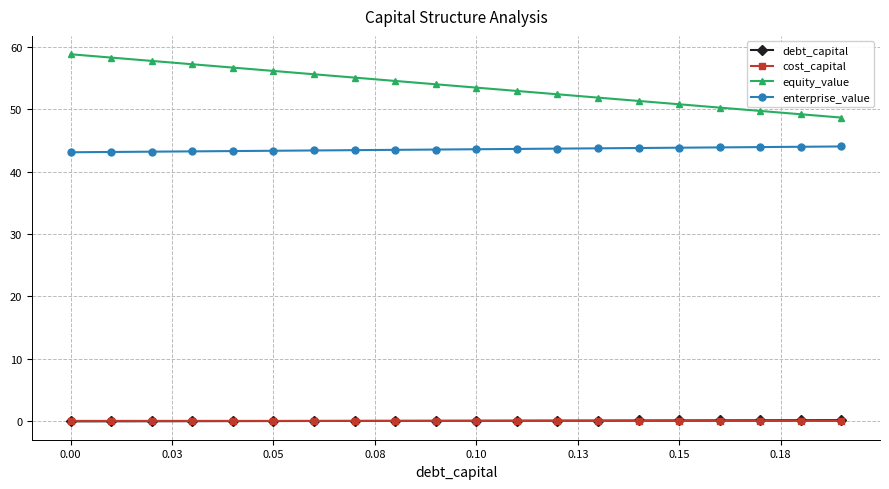

Which series has the largest range (max minus min)?

equity_value